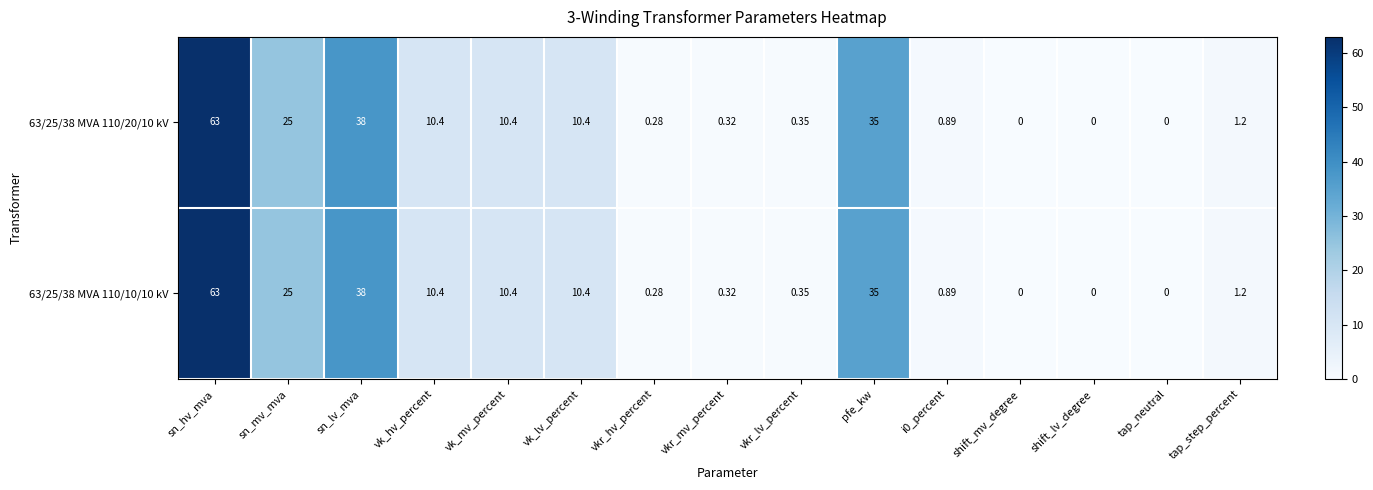

Which category has the highest value across all series?

sn_hv_mva